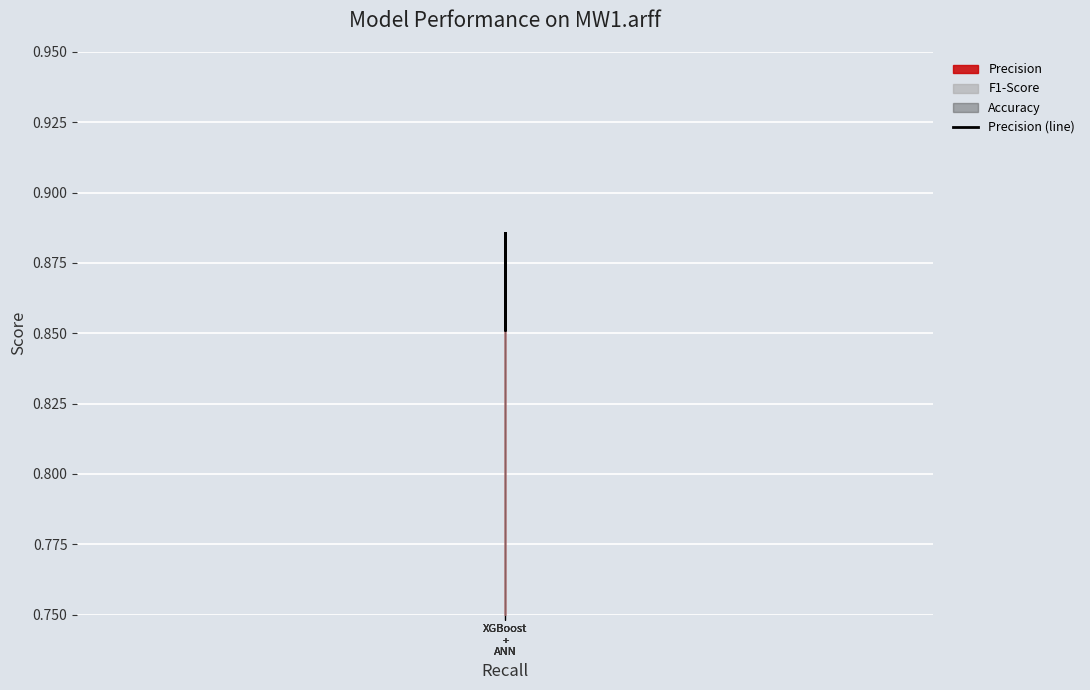

Reading left to right, extract all data points from this chart.

XGBoost
+
ANN=0.9	XGBoost
+
ANN=0.9	XGBoost
+
ANN=0.9	XGBoost
+
ANN=0.9